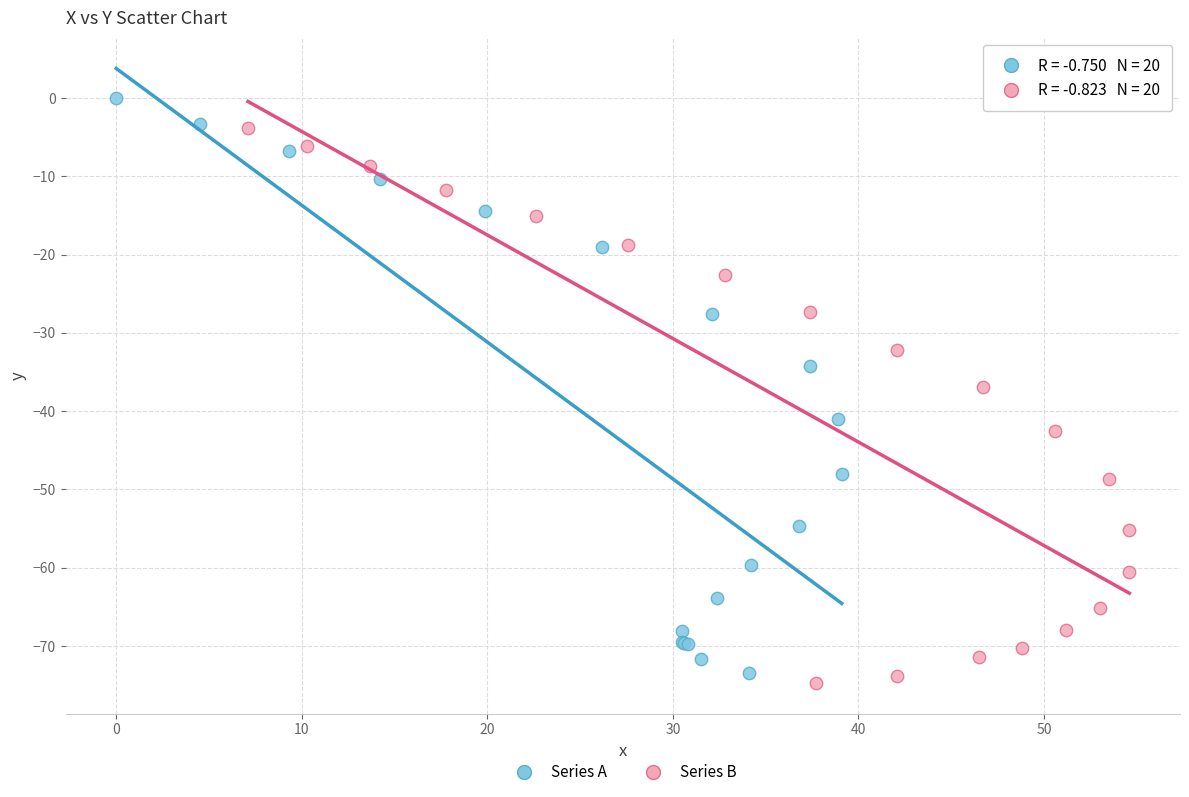

What are all the series names shown in the legend?

Series A, Series B